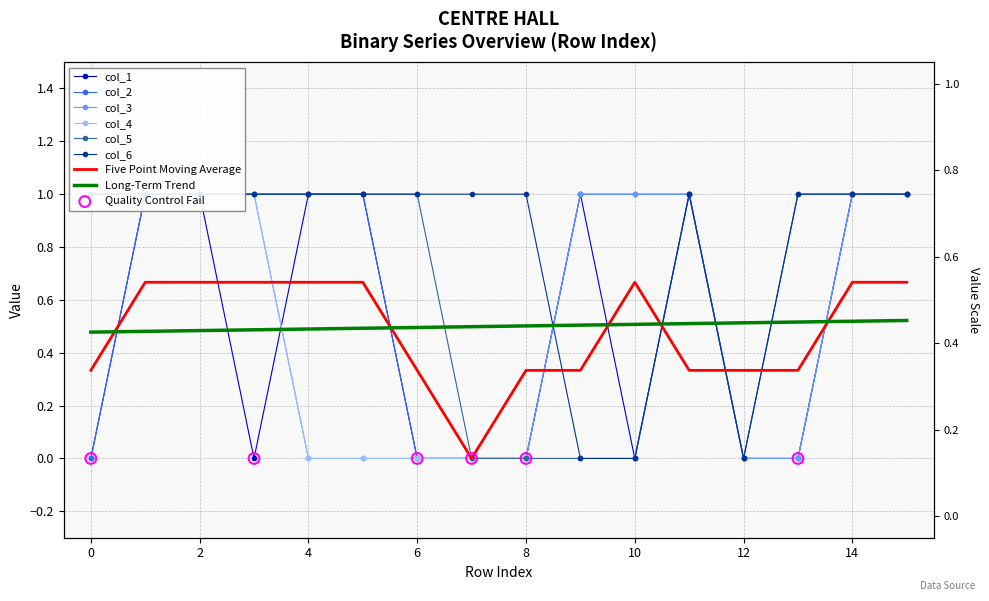

Which series reaches the minimum Y coordinate?

col_1